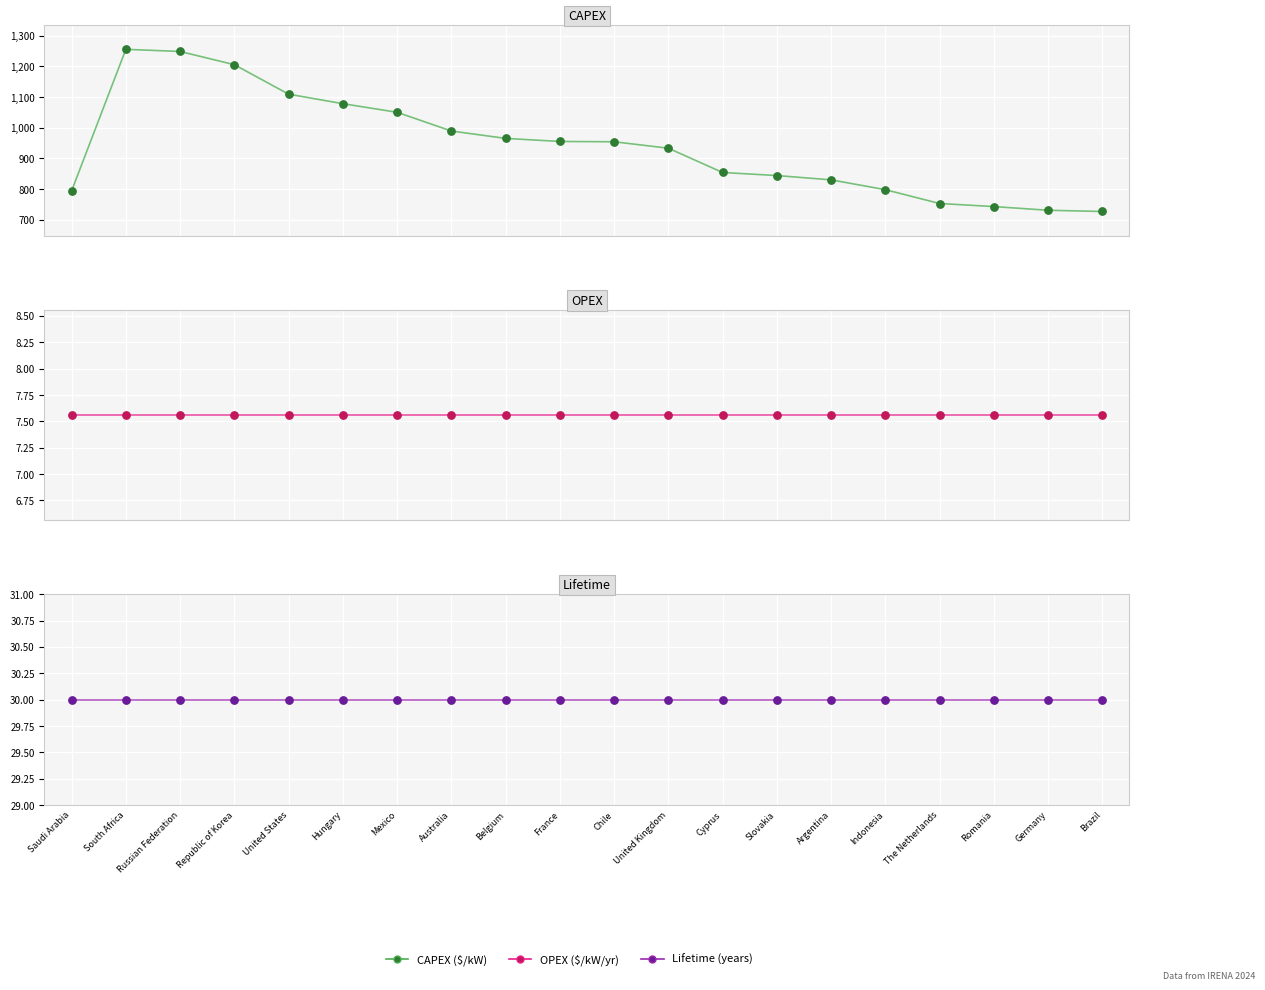

What is the total value across all series at Belgium?

1002.6